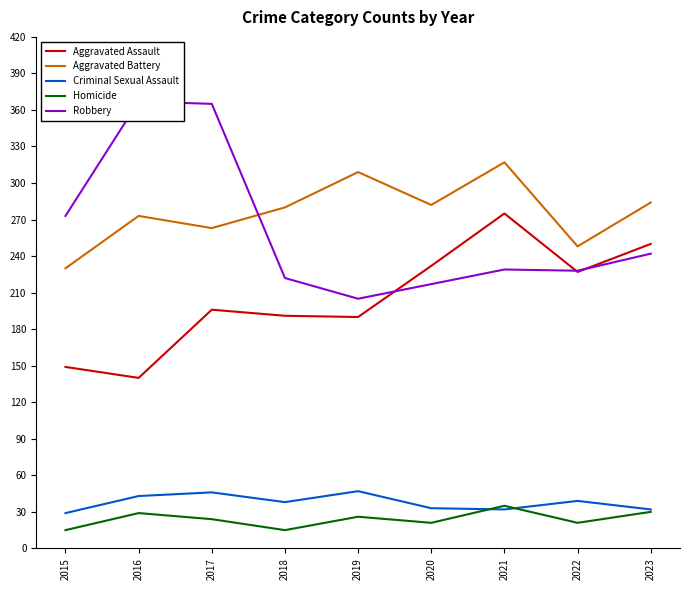

What are all the series names shown in the legend?

Aggravated Assault, Aggravated Battery, Criminal Sexual Assault, Homicide, Robbery